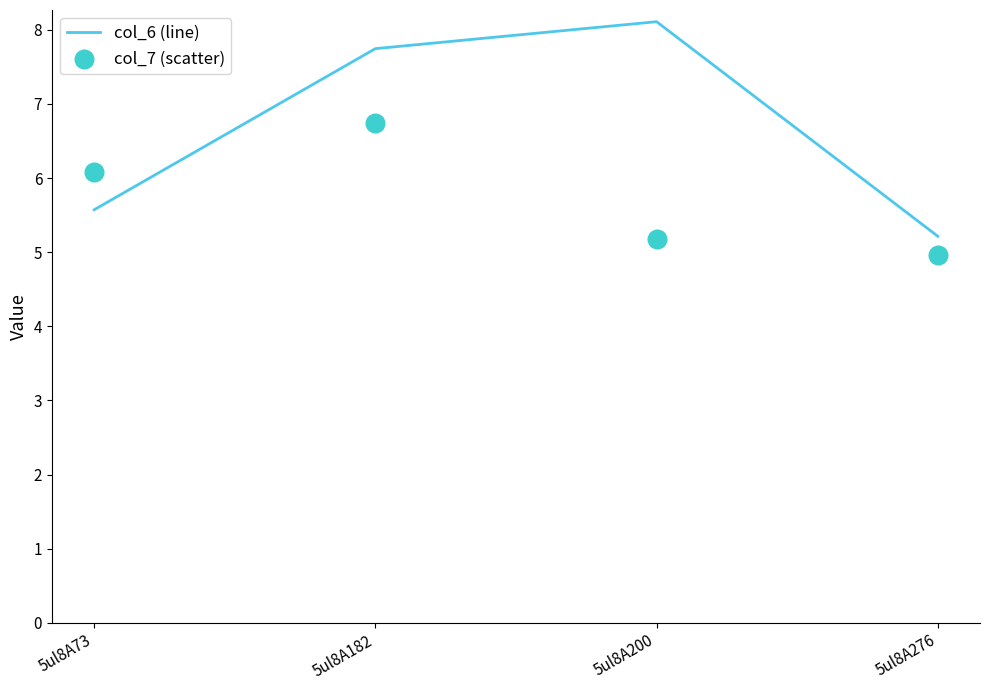

Is the value of col_7 (scatter) at 5ul8A73 greater than the value of col_6 (line) at 5ul8A73?

Yes